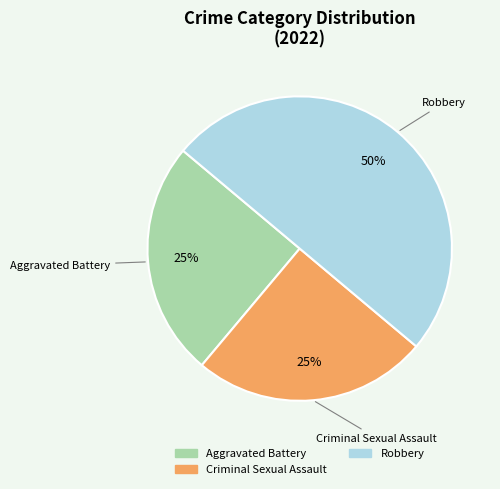

How many segments does this pie chart have?

3